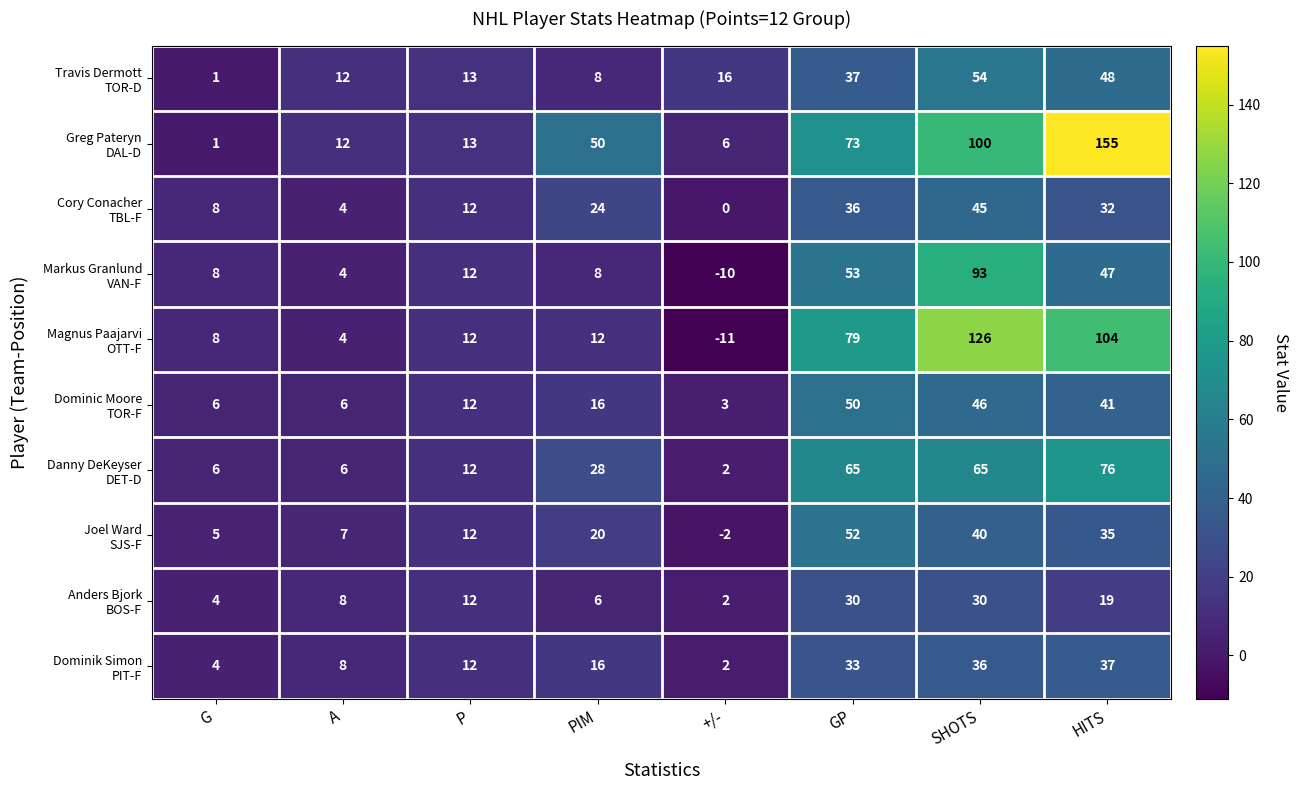

What is the spread (max minus min) of values at A?

8